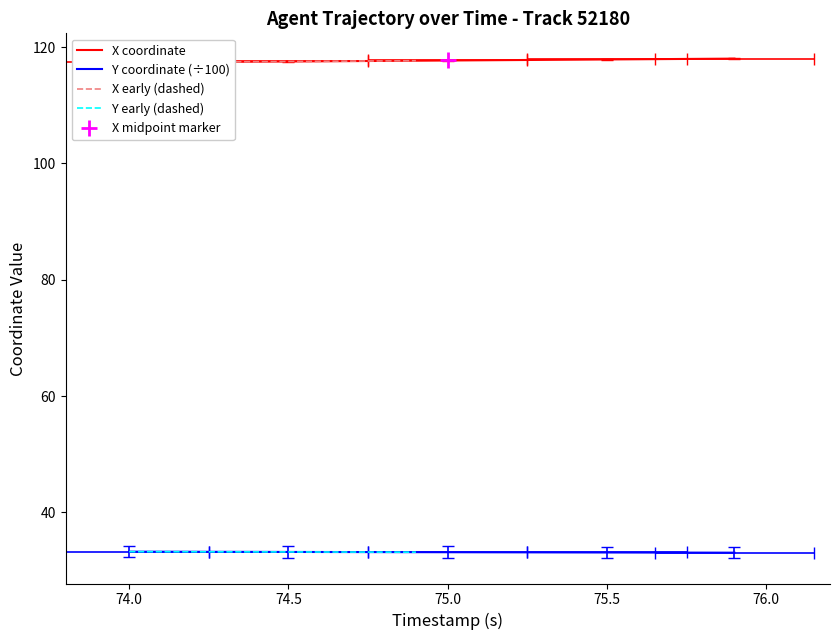

At how many categories does at least one series exceed 74?

20